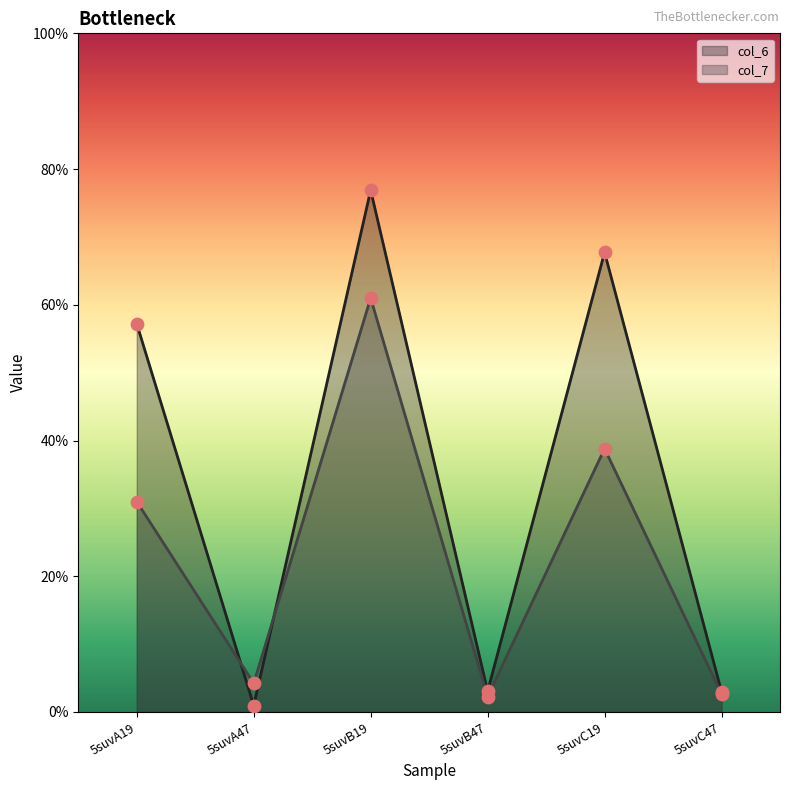

What are all the series names shown in the legend?

col_6, col_7